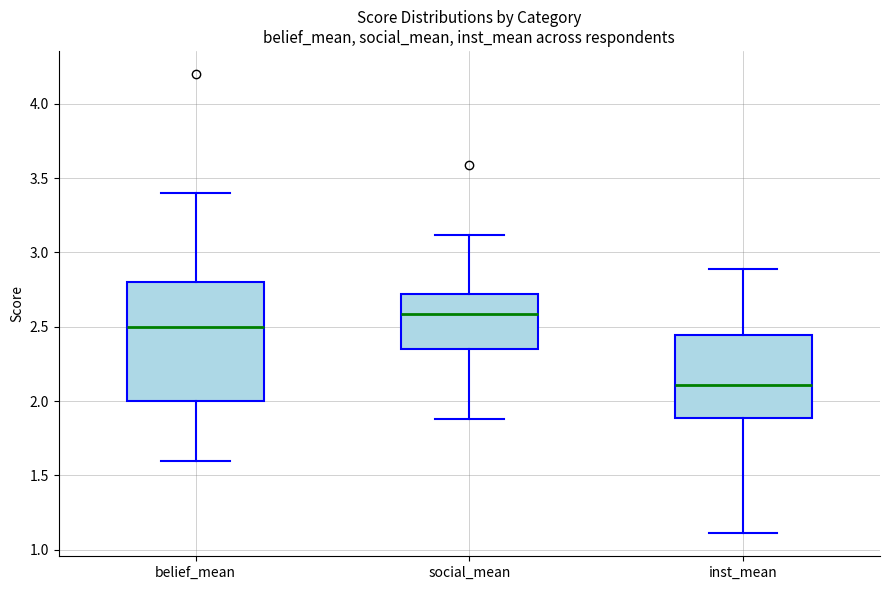

Comparing the boxes themselves (not the whiskers), which one is the tallest?

belief_mean